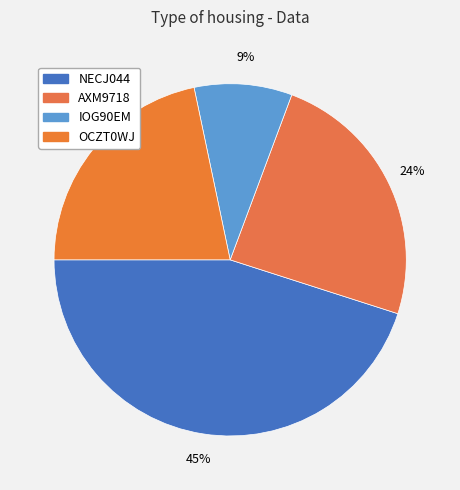

Which has a higher value, OCZT0WJ or NECJ044?

NECJ044